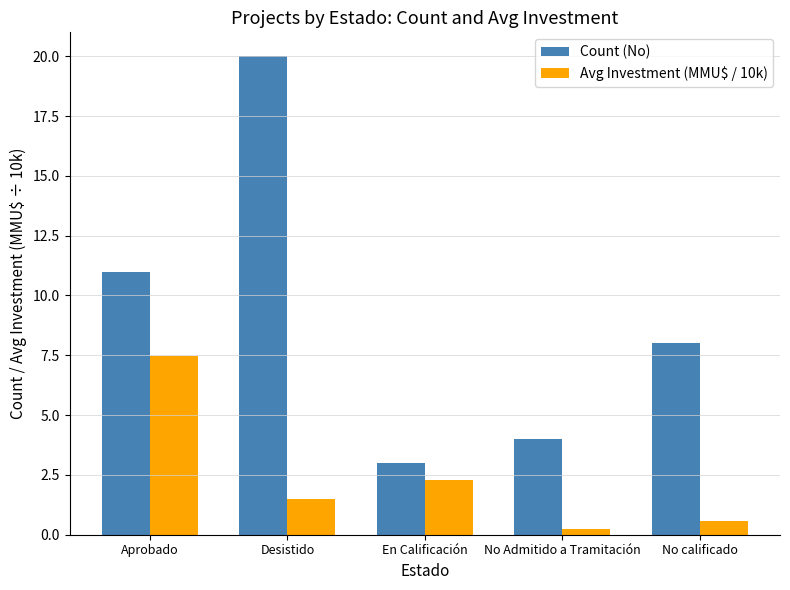

Where does the Count (No) series first go above 8?

Aprobado